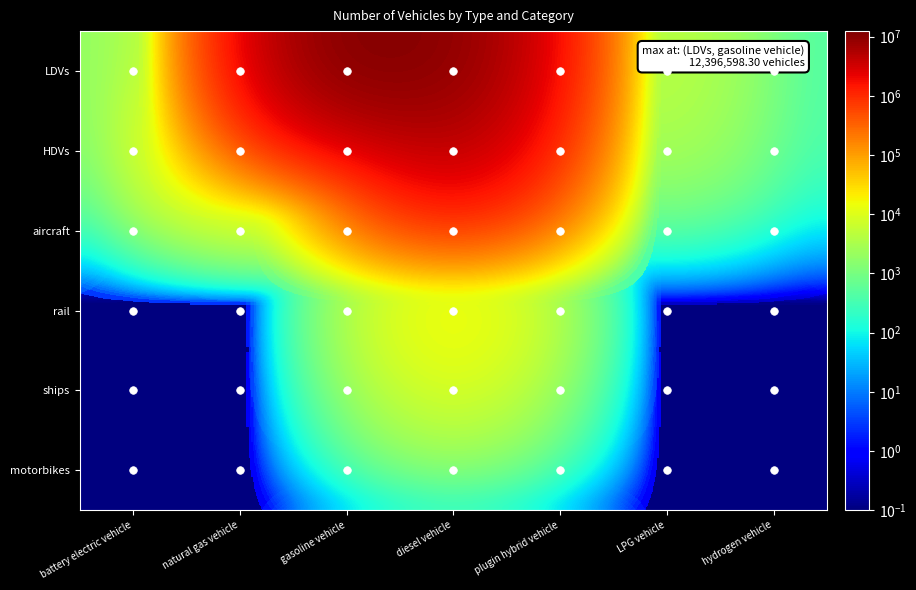

At how many categories does at least one series exceed 4613364?

2